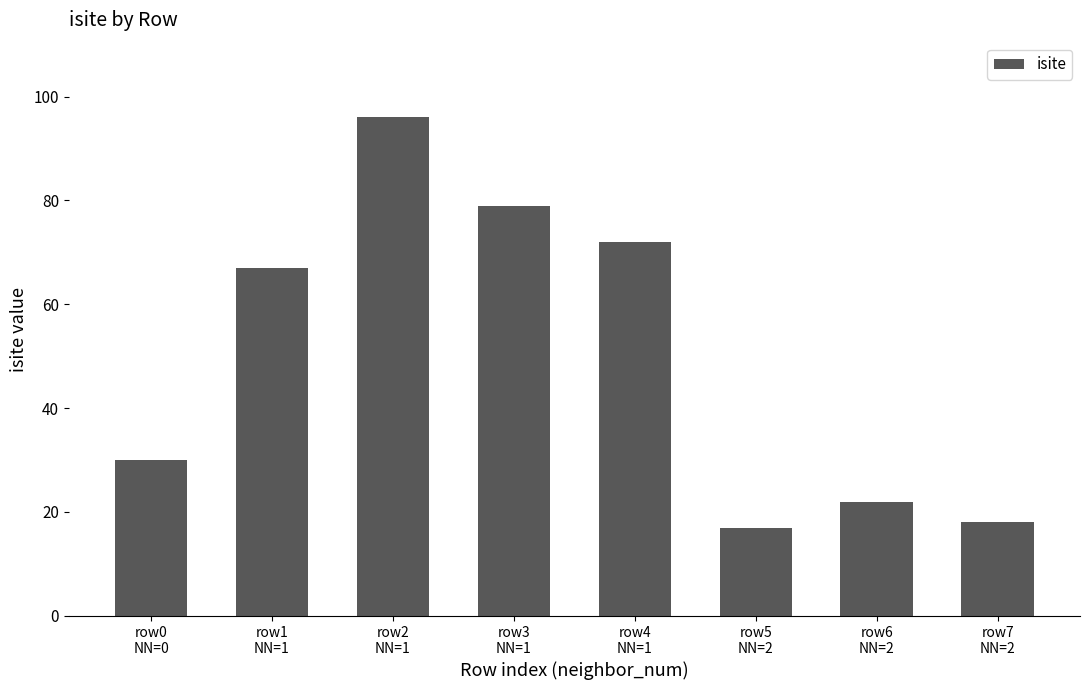

What is the change in value from row0
NN=0 to row1
NN=1?

+37